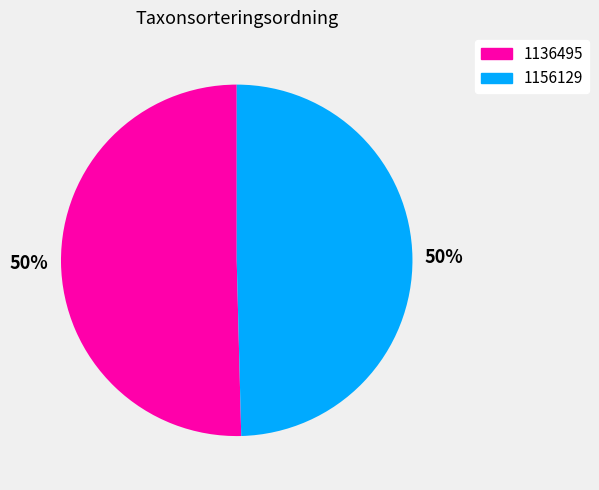

Which category has the biggest portion of the pie?

1136495